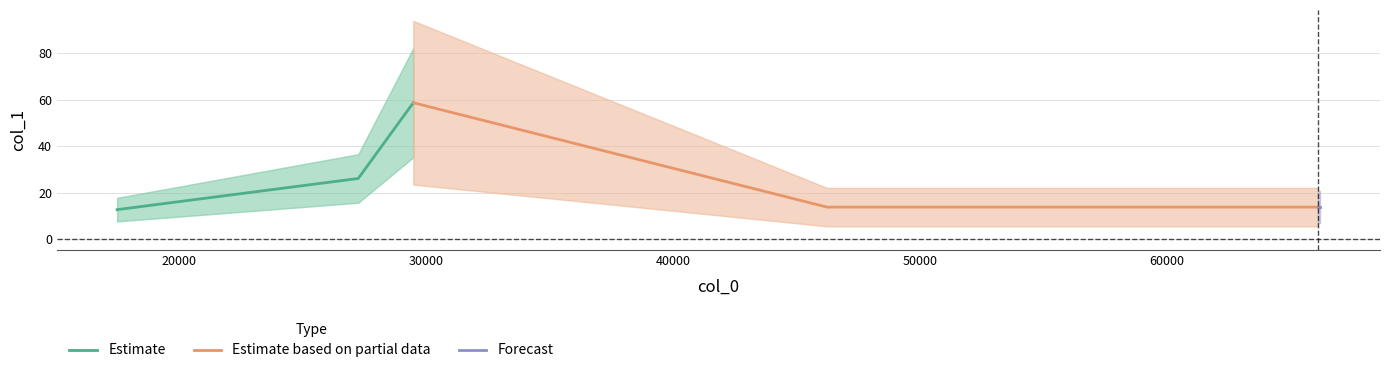

Count the number of categories in the chart.

6